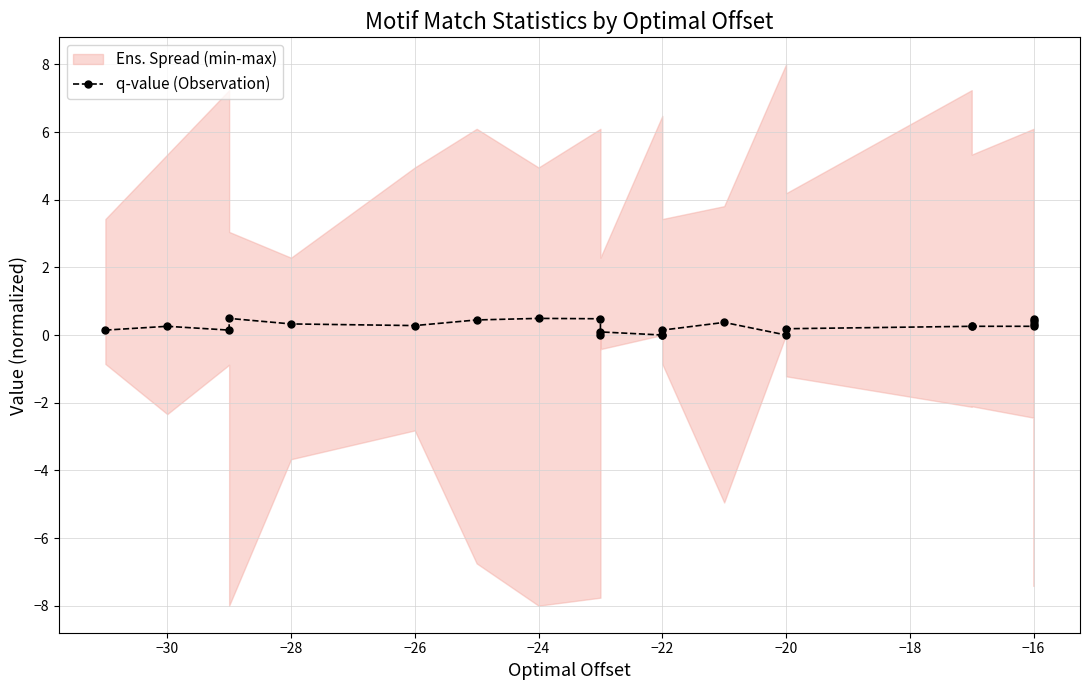

What is the difference between the maximum and minimum values?

0.5